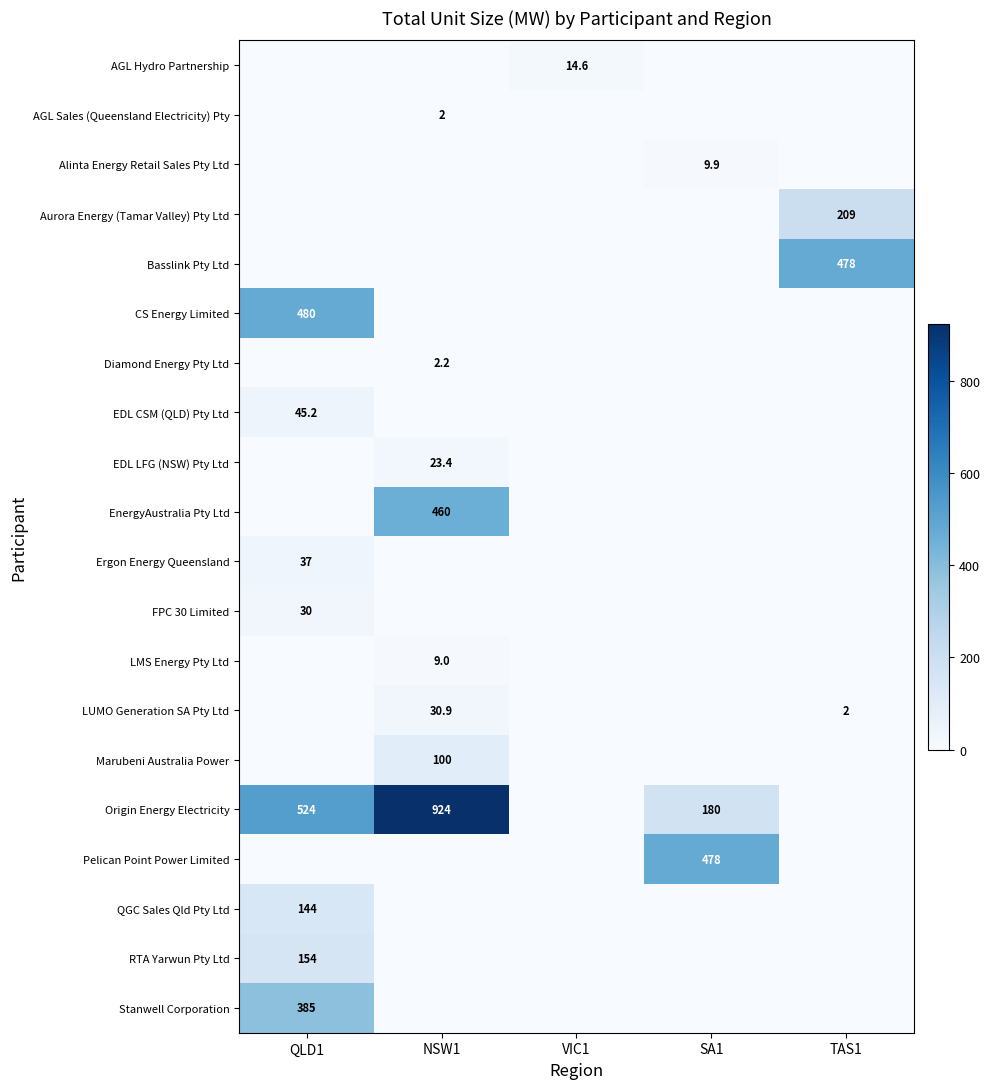

Is the value of EDL CSM (QLD) Pty Ltd at QLD1 greater than the value of Origin Energy Electricity at QLD1?

No